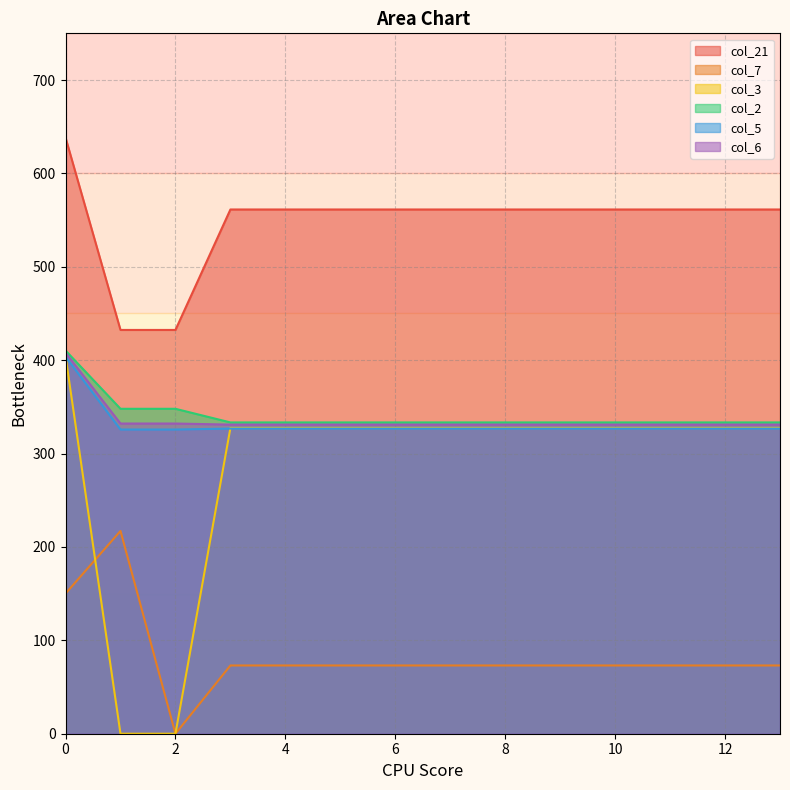

True or false: col_5 and col_6 cross at least once.

False